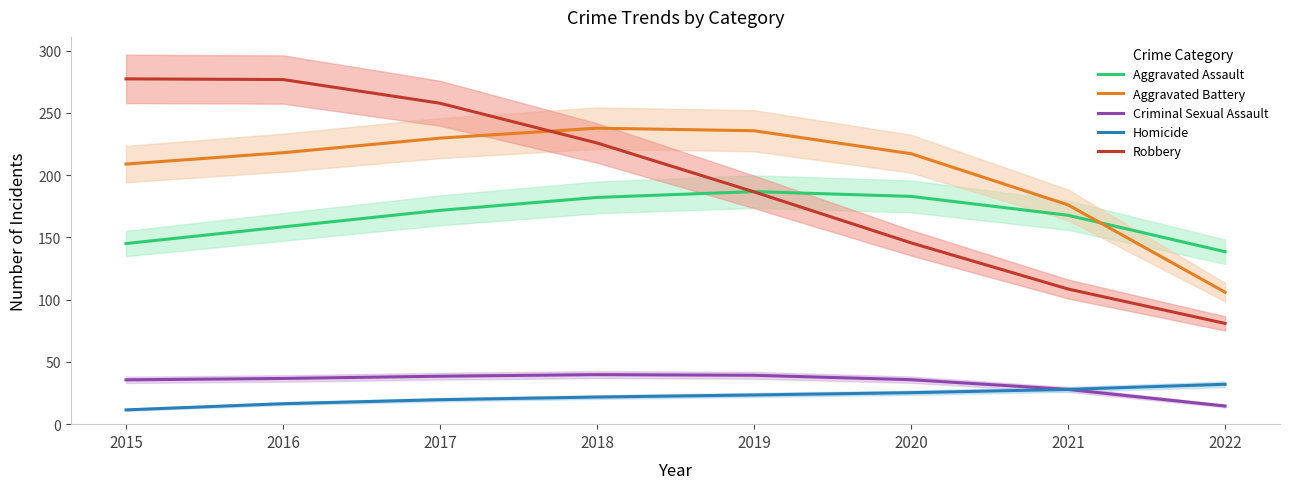

Reading left to right, what are all the values shown in this chart?

Aggravated Assault: 2015=145.0	2016=158.4	2017=171.7	2018=182.1	2019=186.7	2020=182.9	2021=167.7	2022=138.5
Aggravated Battery: 2015=208.8	2016=218.0	2017=229.7	2018=237.7	2019=235.6	2020=217.2	2021=176.1	2022=106.0
Criminal Sexual Assault: 2015=35.6	2016=36.7	2017=38.5	2018=39.8	2019=39.3	2020=35.7	2021=27.9	2022=14.6
Homicide: 2015=11.5	2016=16.4	2017=19.6	2018=21.8	2019=23.4	2020=25.3	2021=27.9	2022=32.0
Robbery: 2015=277.3	2016=276.7	2017=257.7	2018=225.8	2019=186.5	2020=145.6	2021=108.5	2022=80.9